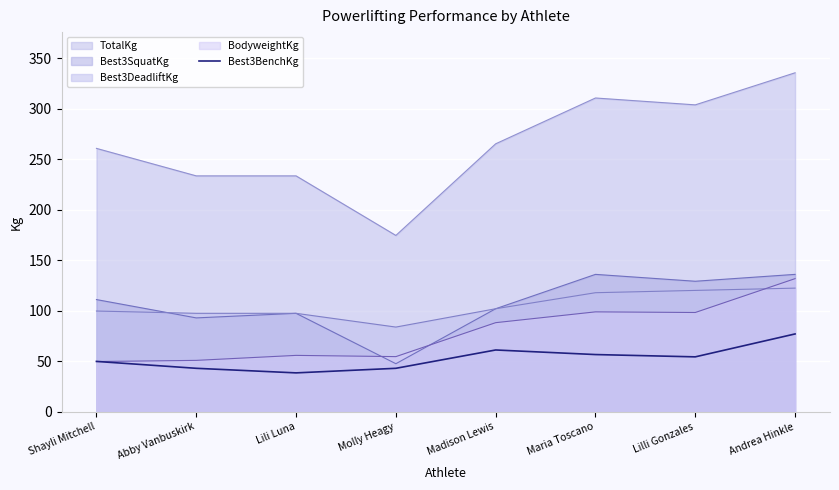

How many times do Best3DeadliftKg and BodyweightKg cross each other?

1